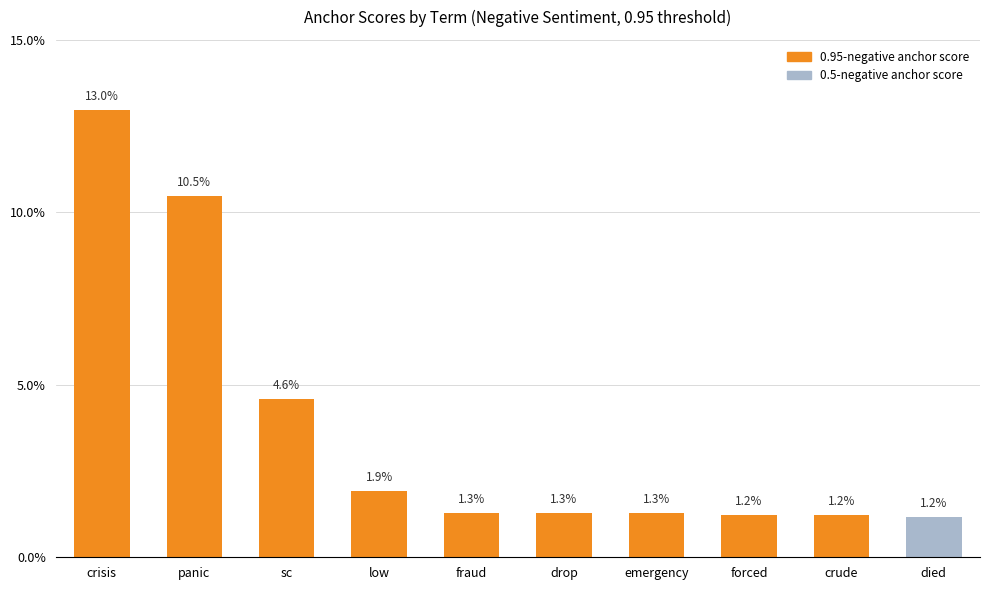

List the labels in order of value, largest first.

crisis, panic, sc, low, fraud, drop, emergency, forced, crude, died